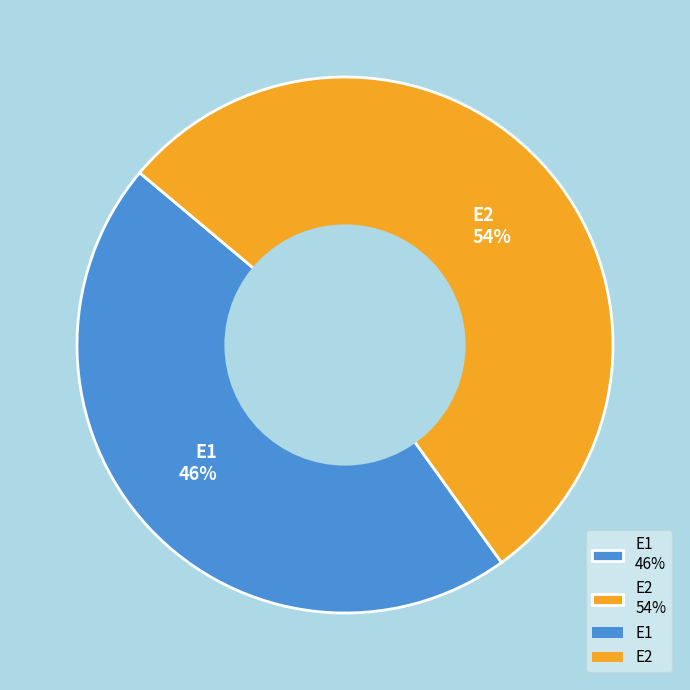

To the nearest percent, what percentage of the pie is E2?

54%